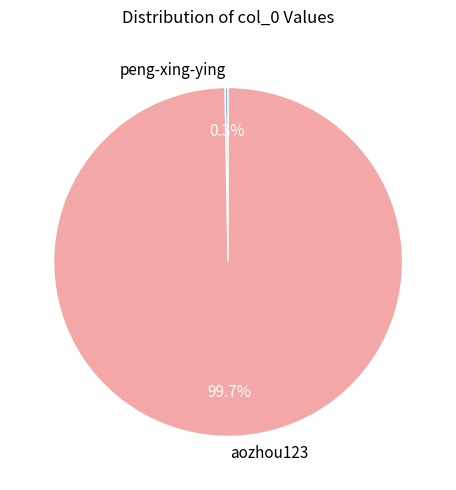

Count the number of slices in the pie.

2